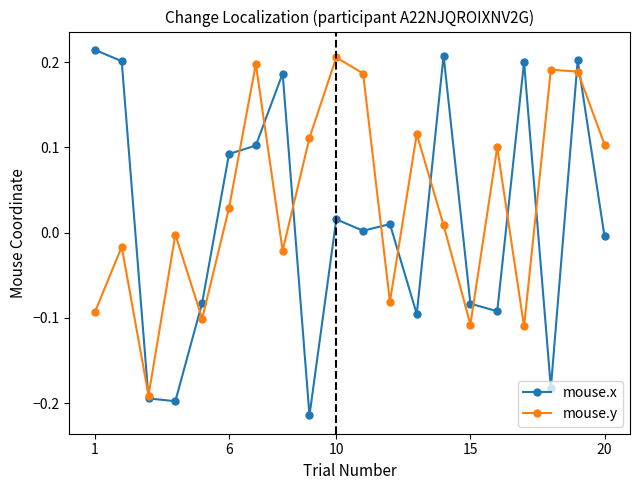

Rank the series by their maximum value, from highest to lowest.

mouse.x, mouse.y